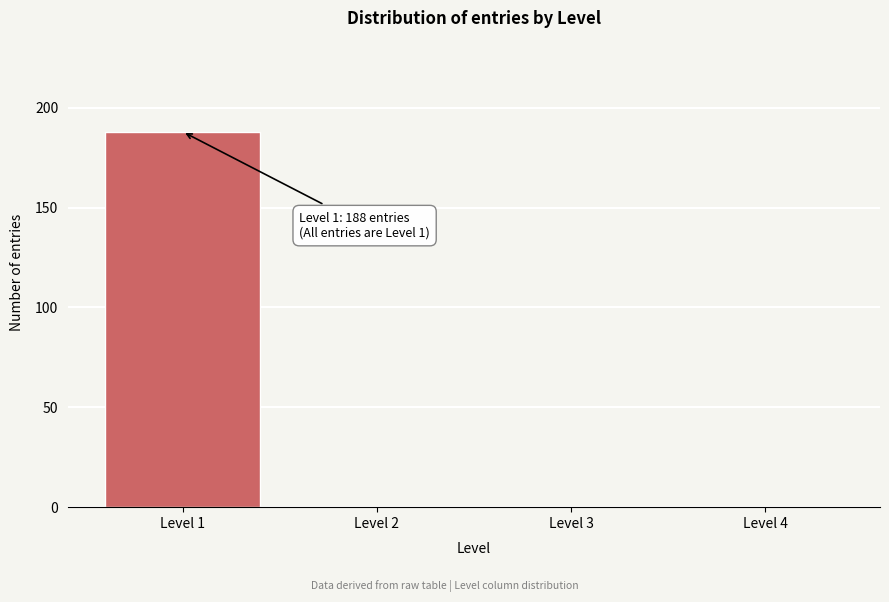

Reading left to right, list all the values displayed in this chart.

Level 1=188	Level 2=0	Level 3=0	Level 4=0